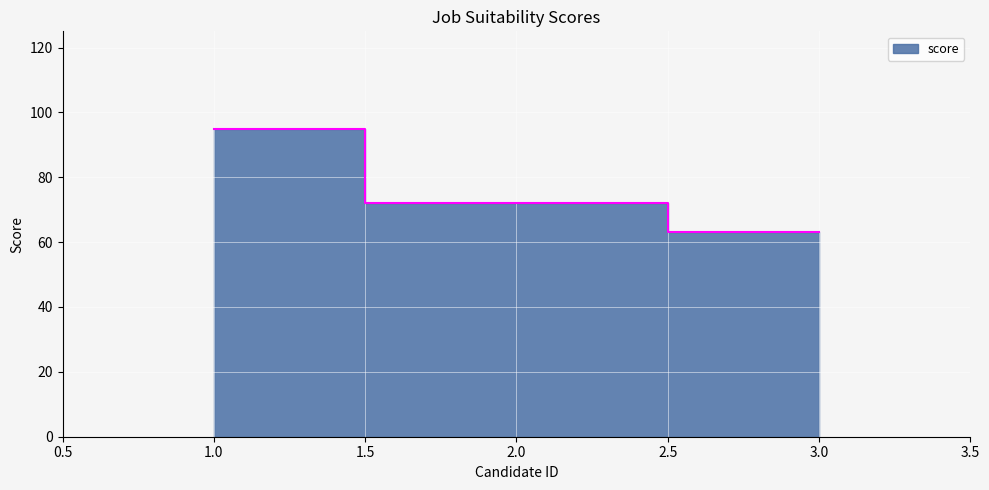

What is the value of the 1st point from the left?

95